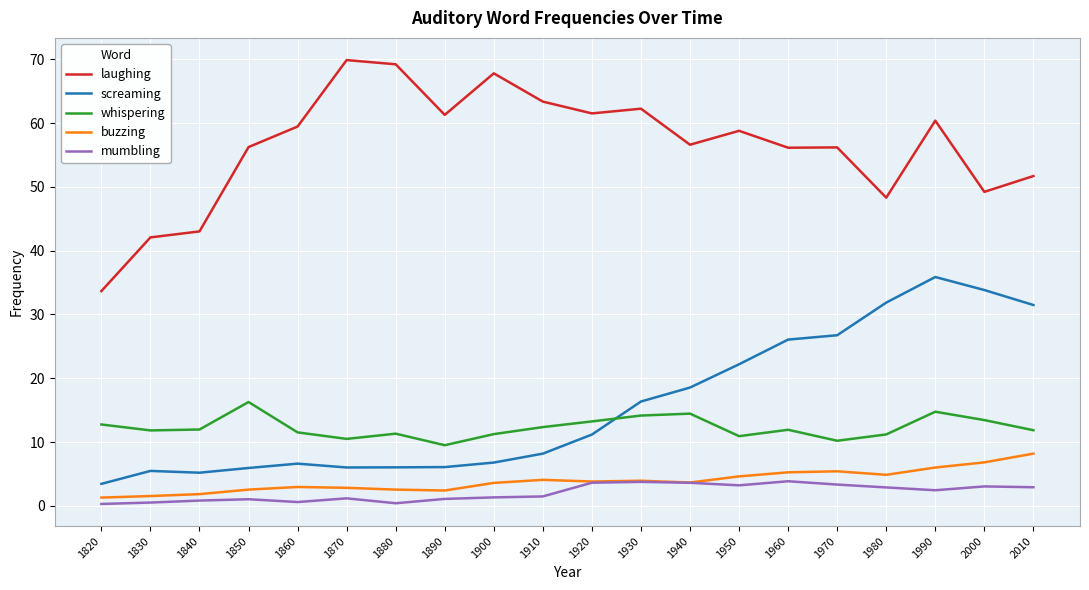

True or false: buzzing has a value of 6.6 at 1920.

False